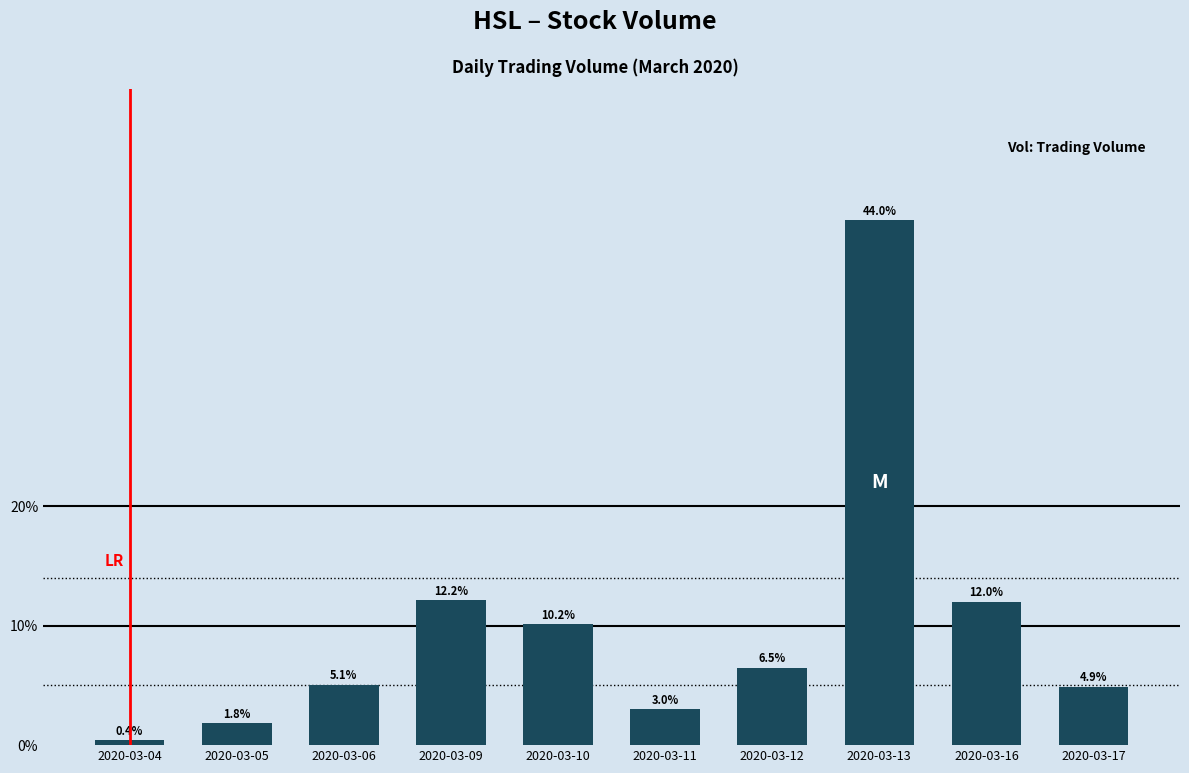

How many data points are less than 6?

5